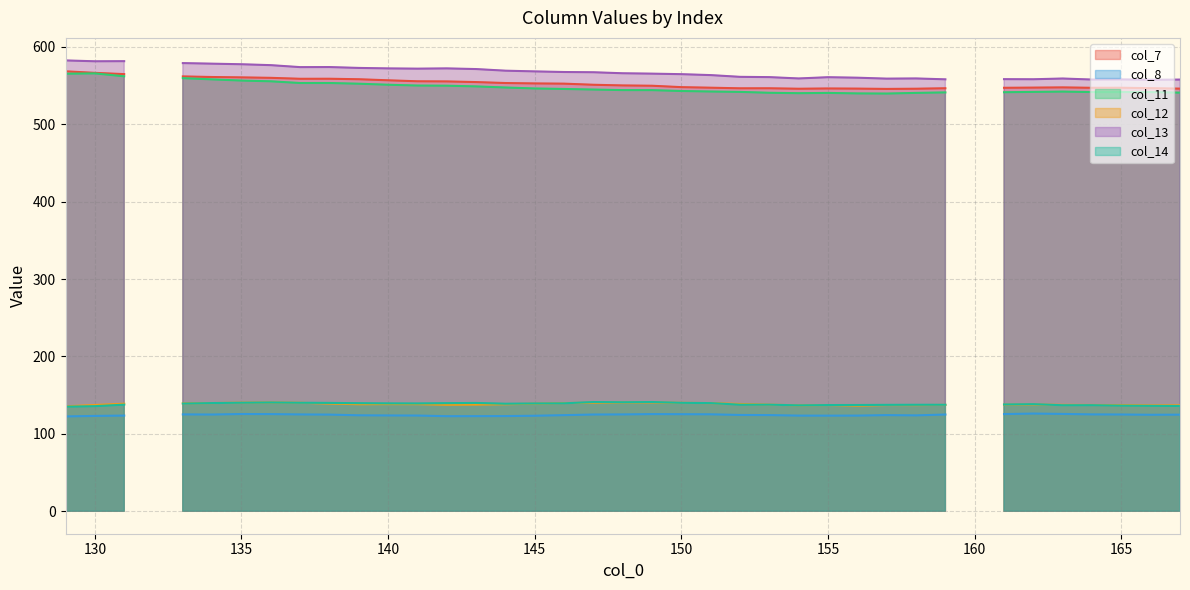

How many interior local peaks does the col_13 series have?

9